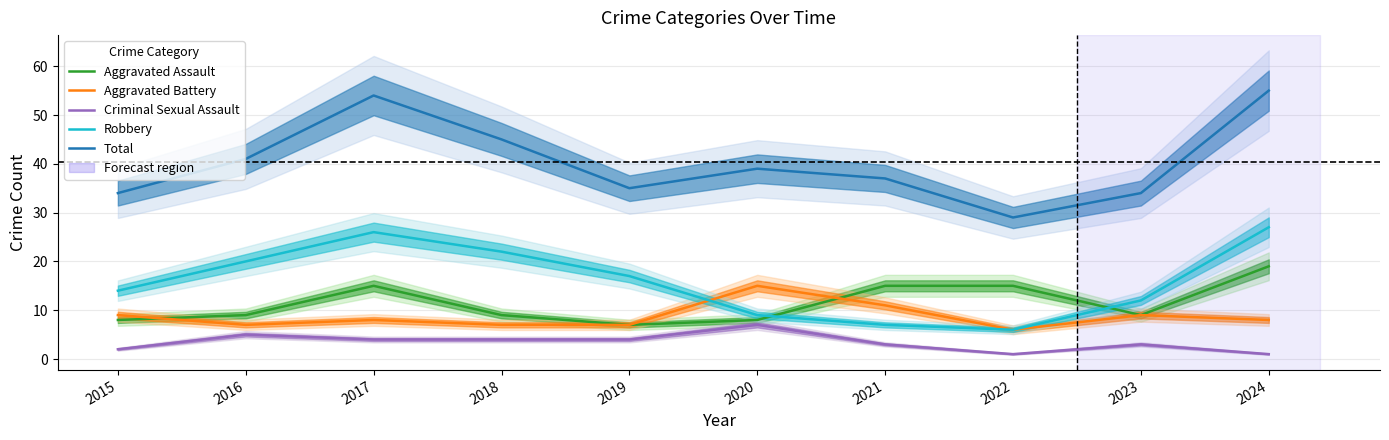

At which label is Total closest to 42?

2016